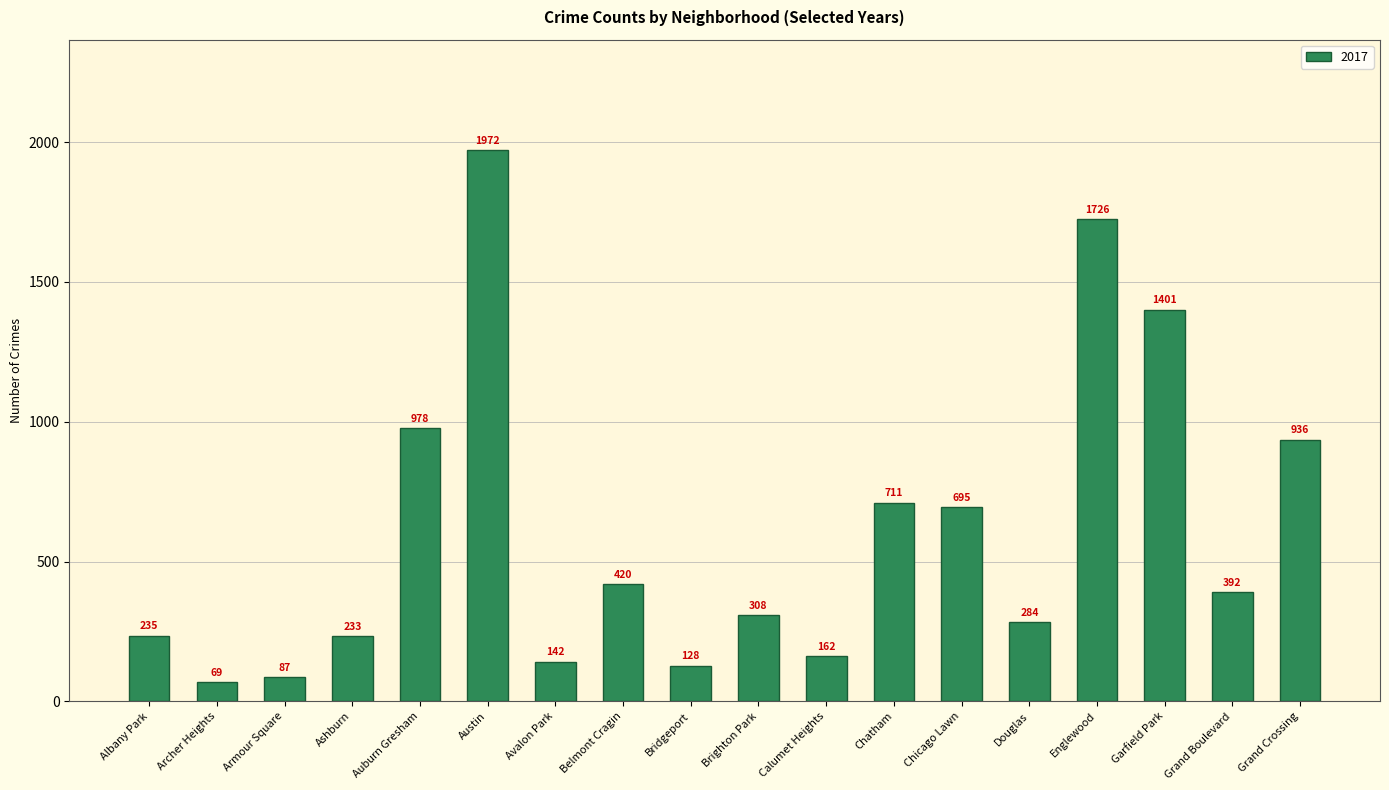

Is it true that the value at Ashburn is 233?

True